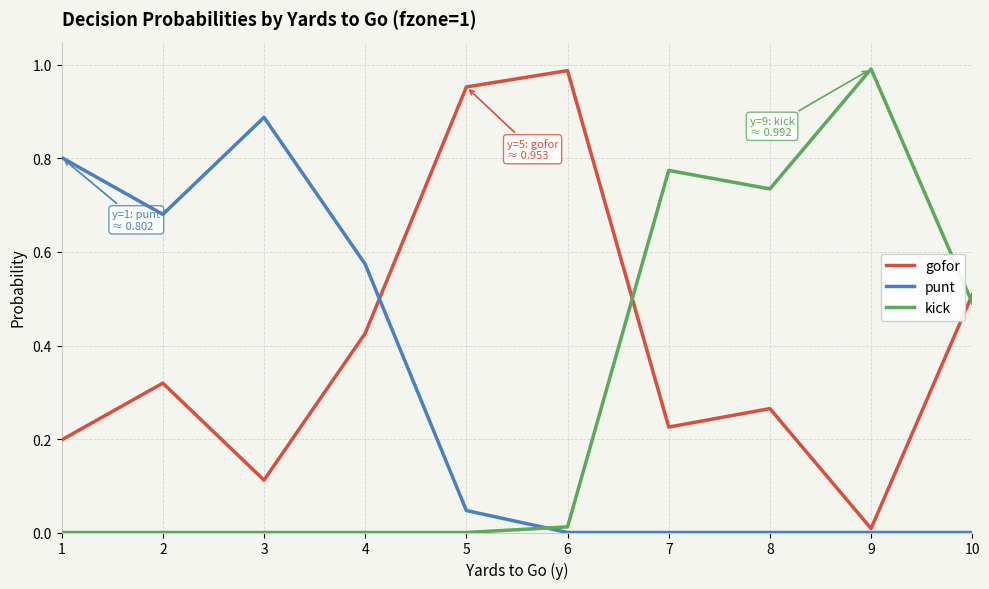

What is the spread (max minus min) of values at 10?

0.5